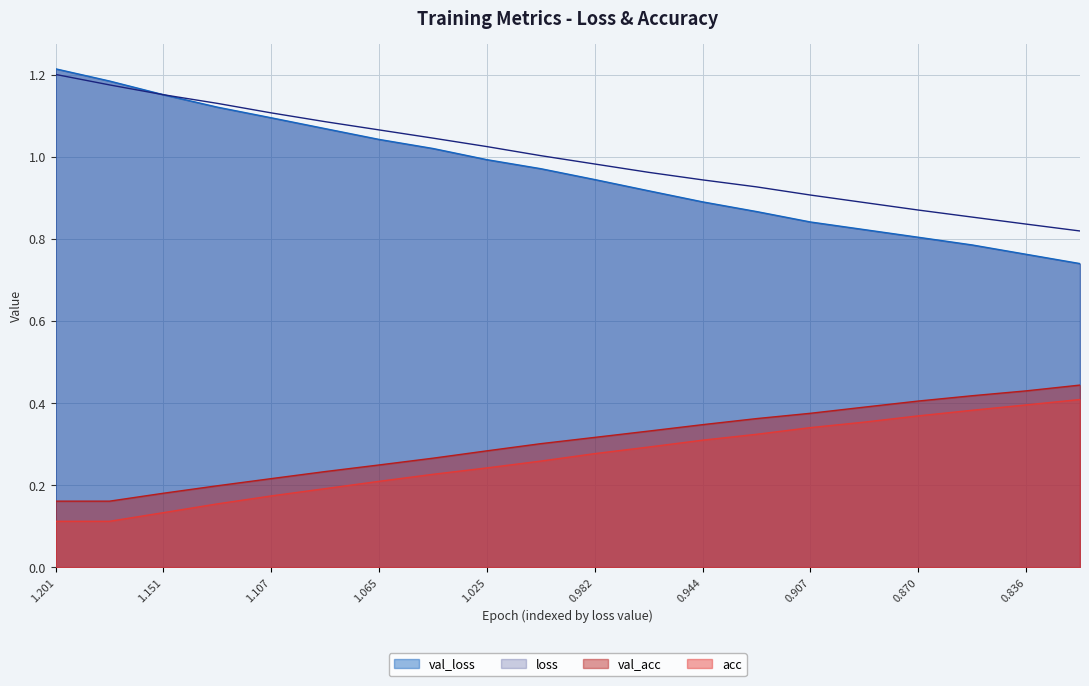

True or false: val_acc and acc cross at least once.

False